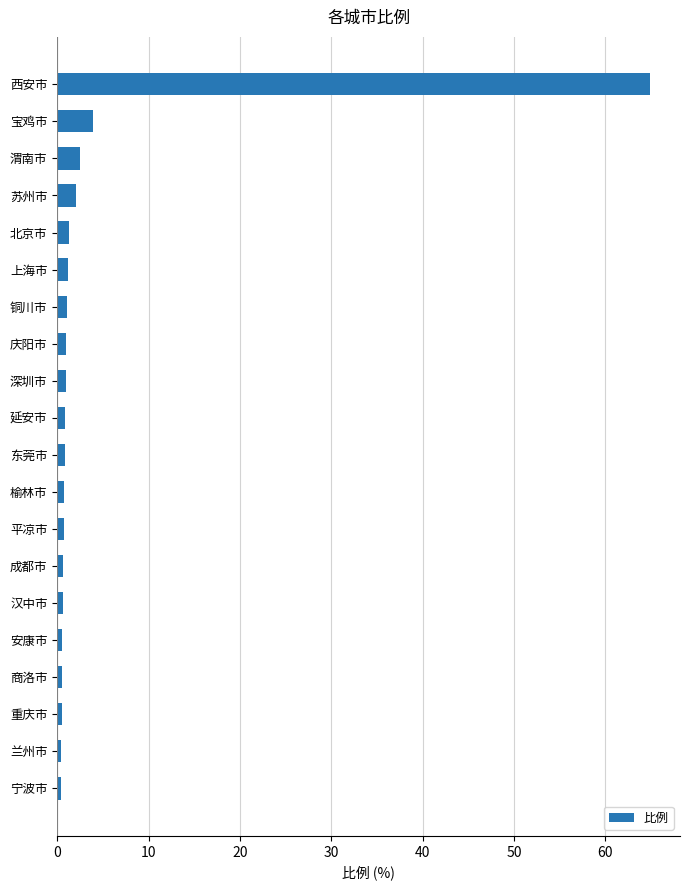

What is the average value?

4.3